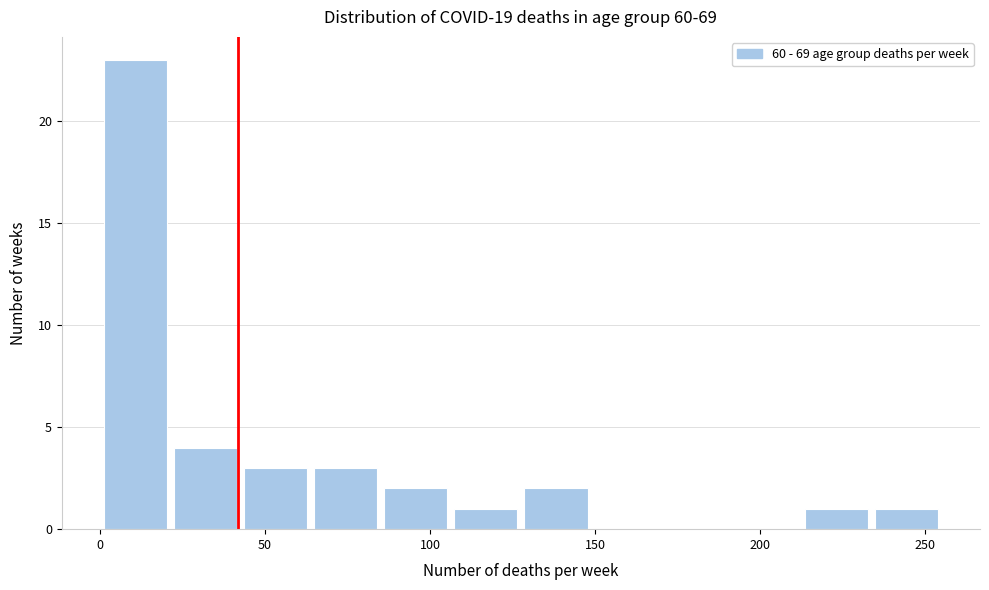

Over which range of the x-axis is the bar tallest?

0 to 20